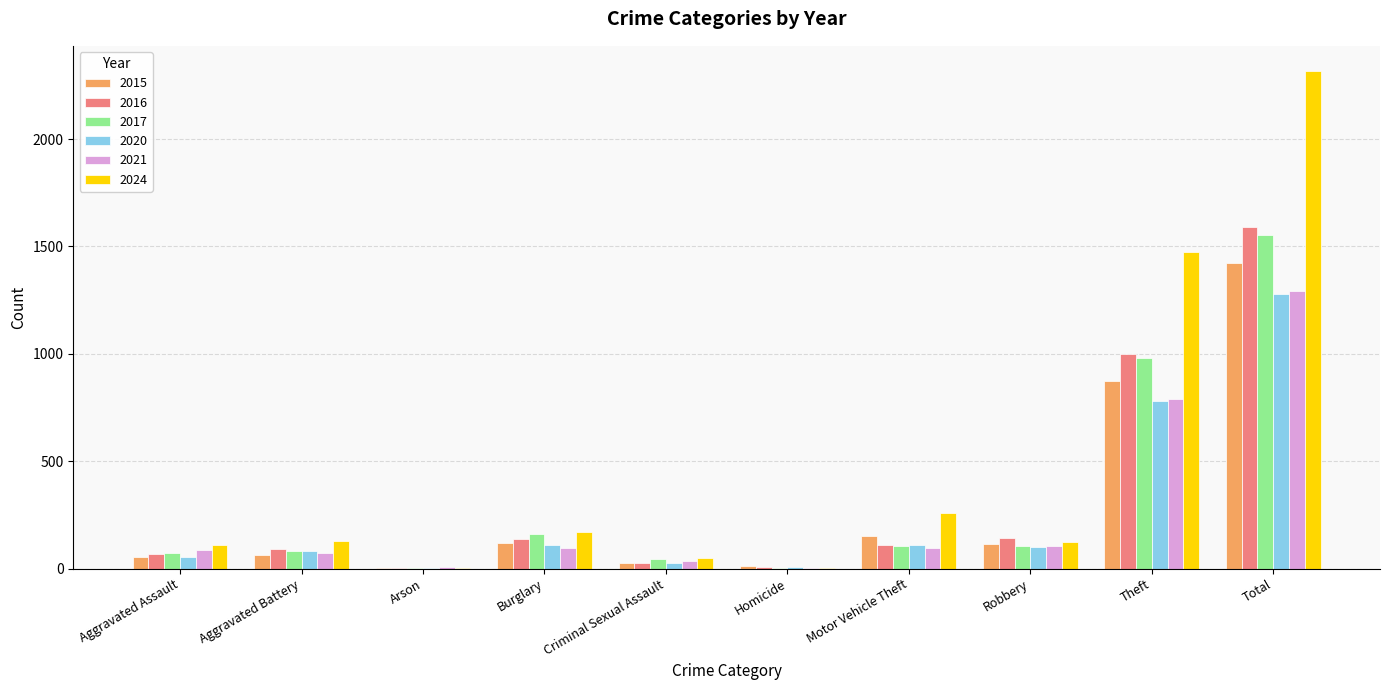

Is the value of 2015 at Motor Vehicle Theft greater than the value of 2021 at Arson?

Yes